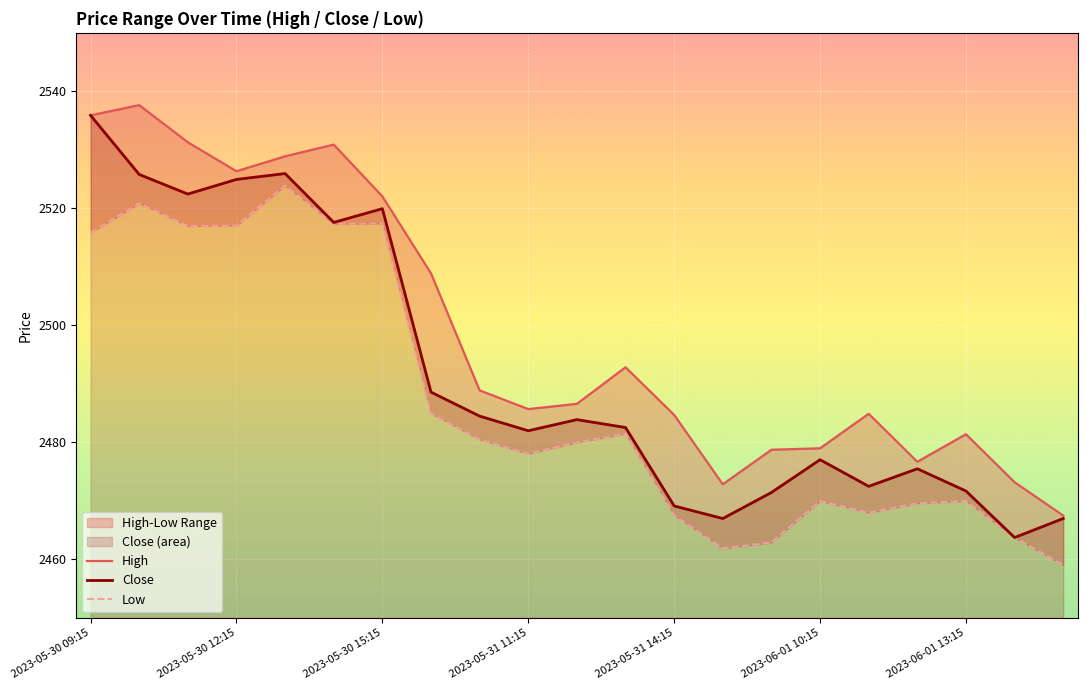

What is the maximum value for Close?

2535.9